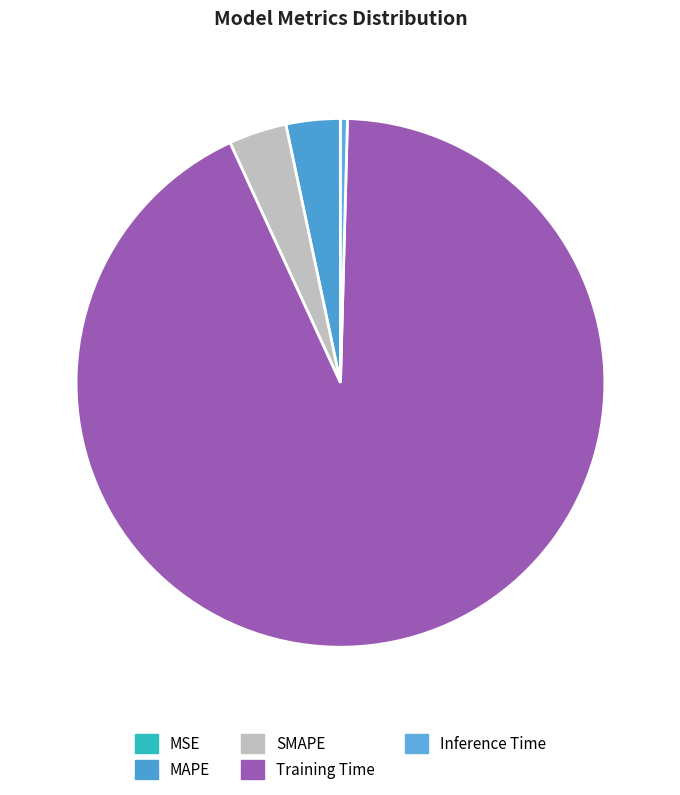

Which category has the biggest portion of the pie?

Training Time